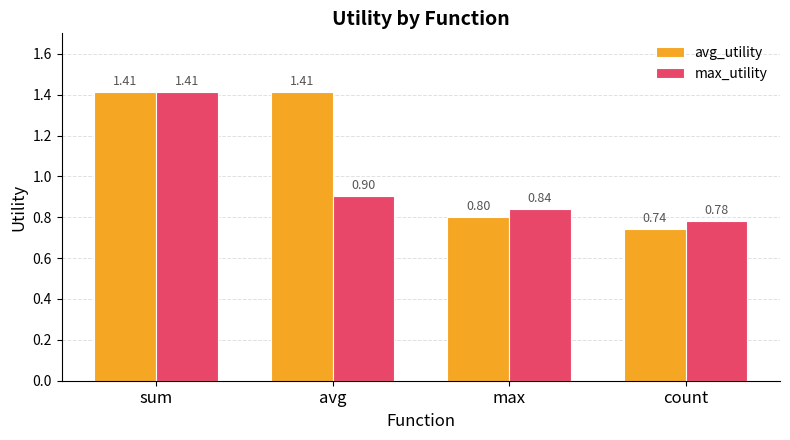

What is the total value across all series at avg?

2.3